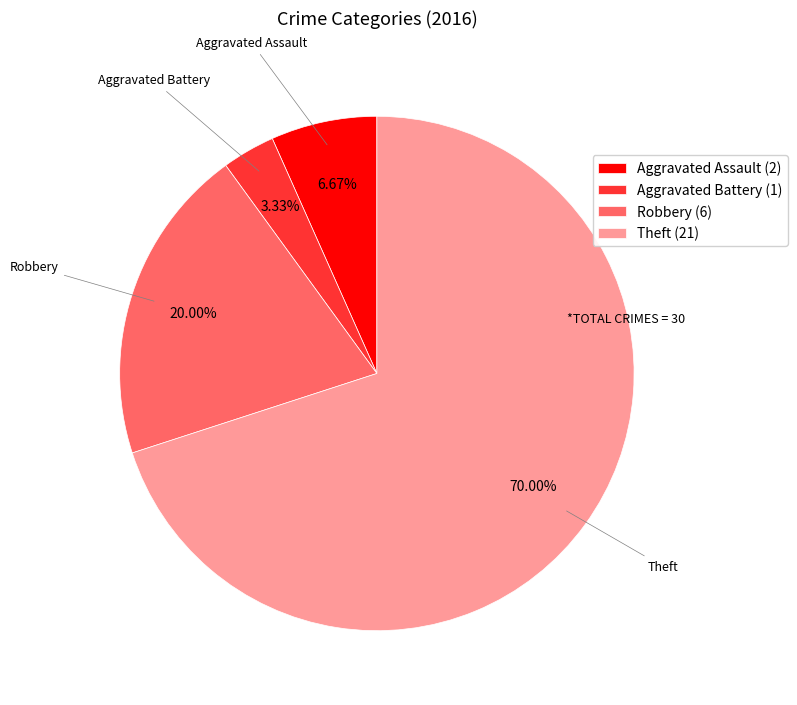

What is the smallest slice in the pie chart?

Aggravated Battery